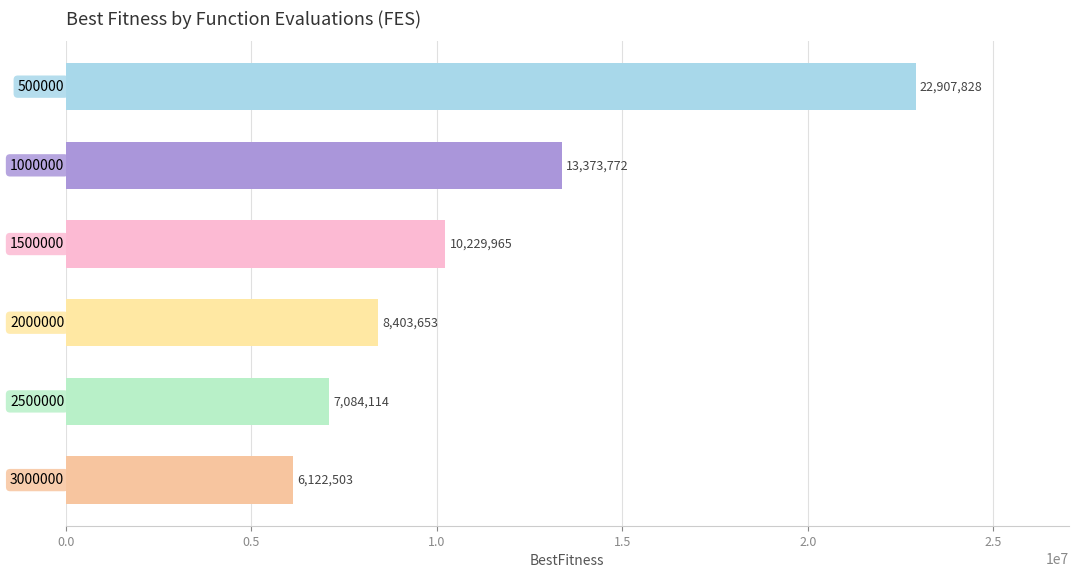

What is the smallest value displayed?

6122503.1